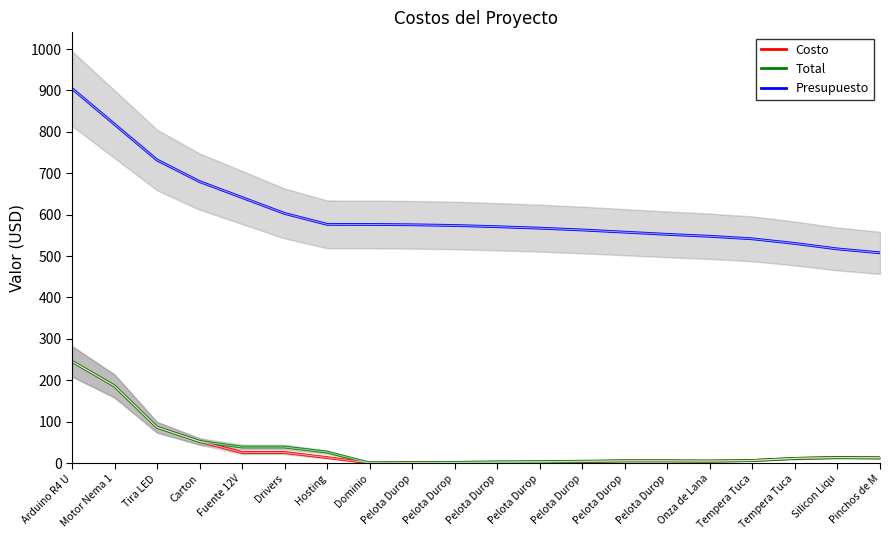

What are all the series names shown in the legend?

Costo, Total, Presupuesto